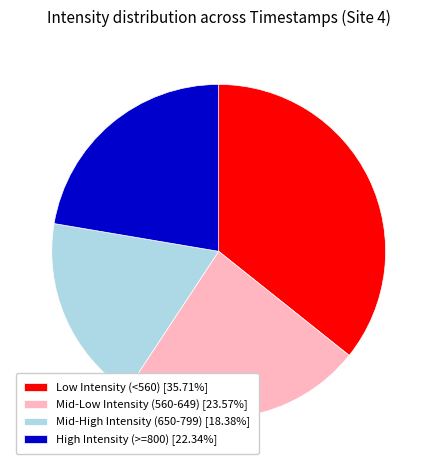

Approximately how many times larger is the value at High Intensity (>=800) [22.34%] compared to Low Intensity (<560) [35.71%]?

0.6